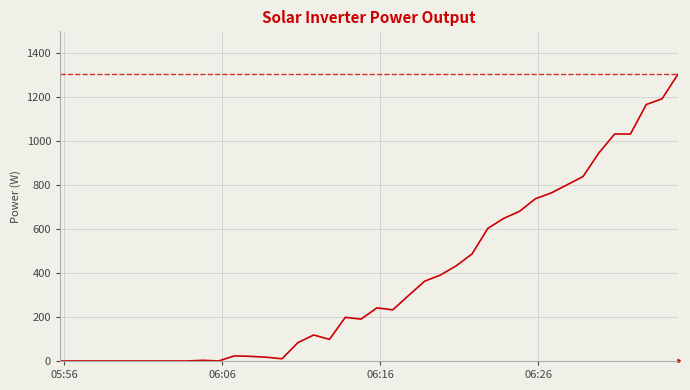

What is the greatest value displayed?

1301